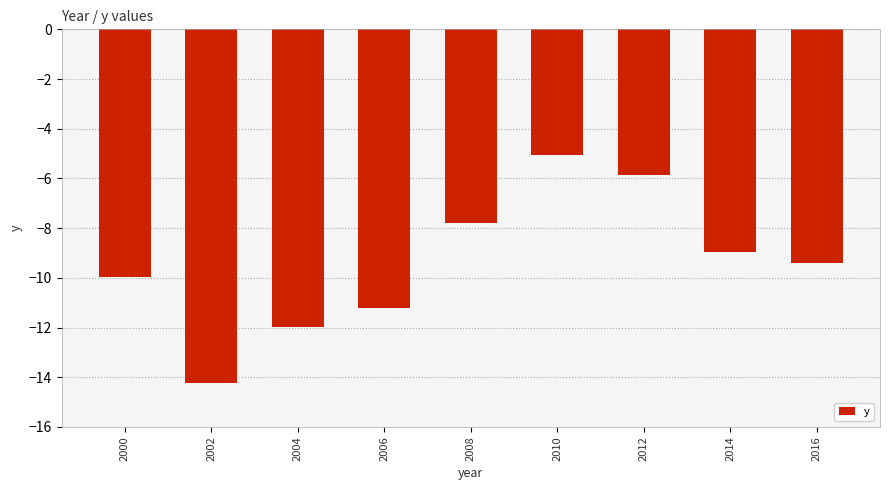

Reading right to left, transcribe all the data shown in this chart.

-9.4	-8.9	-5.9	-5.0	-7.8	-11.2	-12.0	-14.2	-10.0